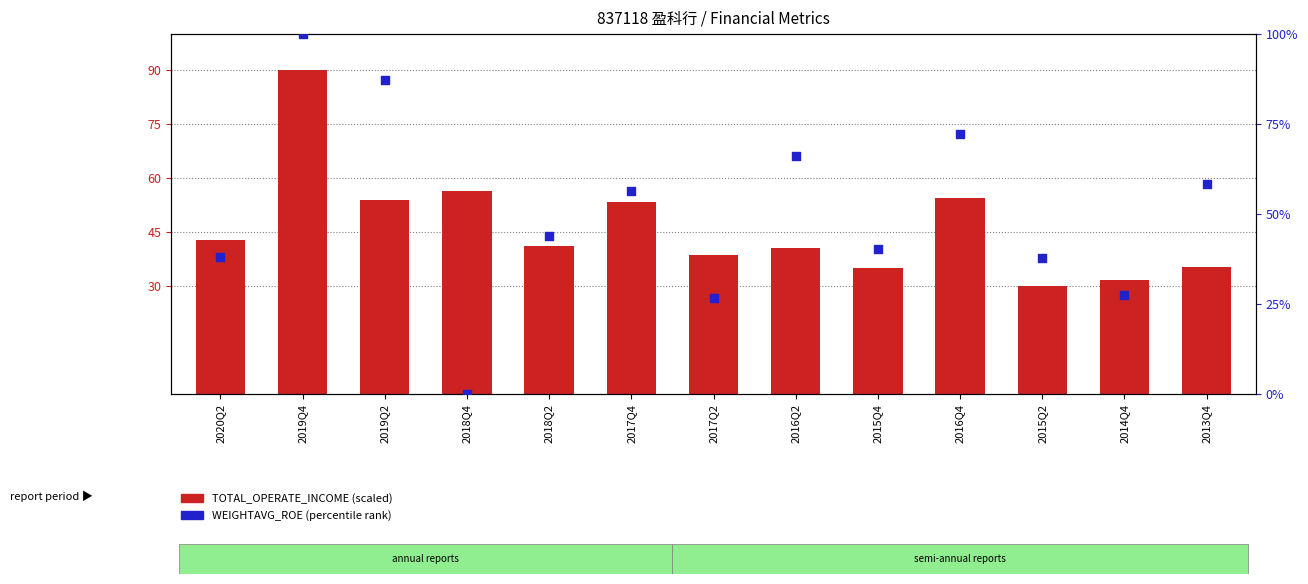

At which category is the sum across all series the highest?

2019Q4